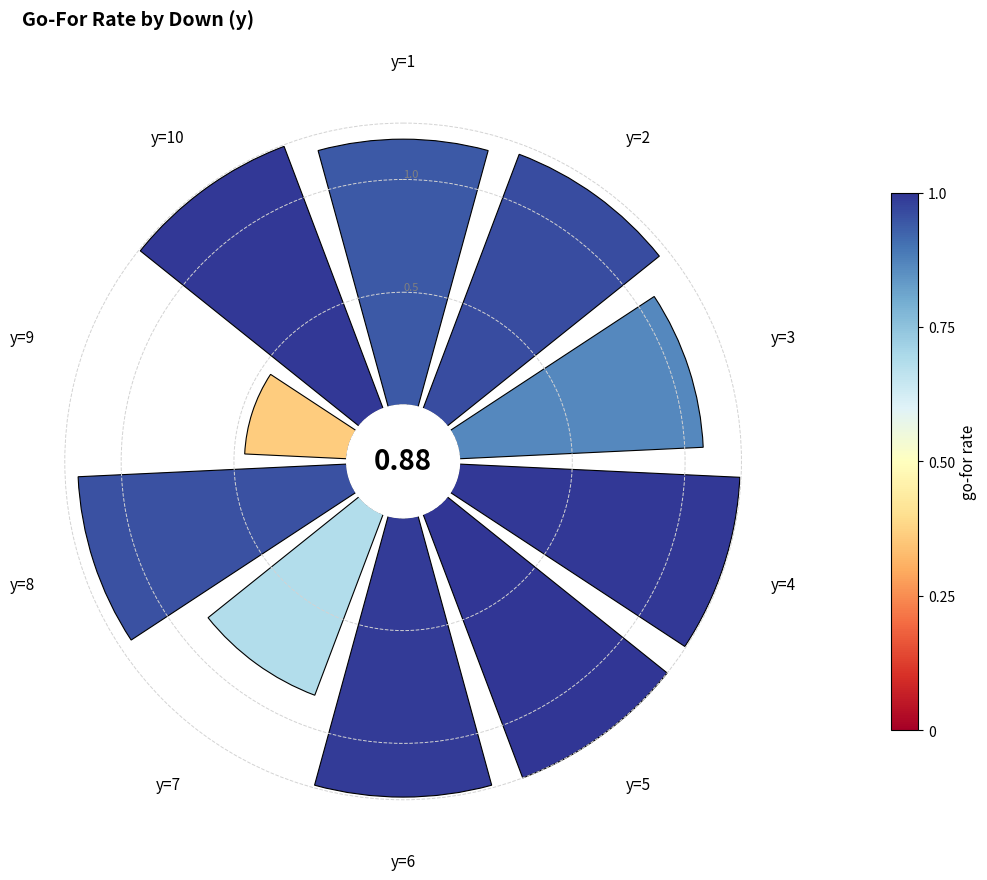

Does any single category account for the majority?

No